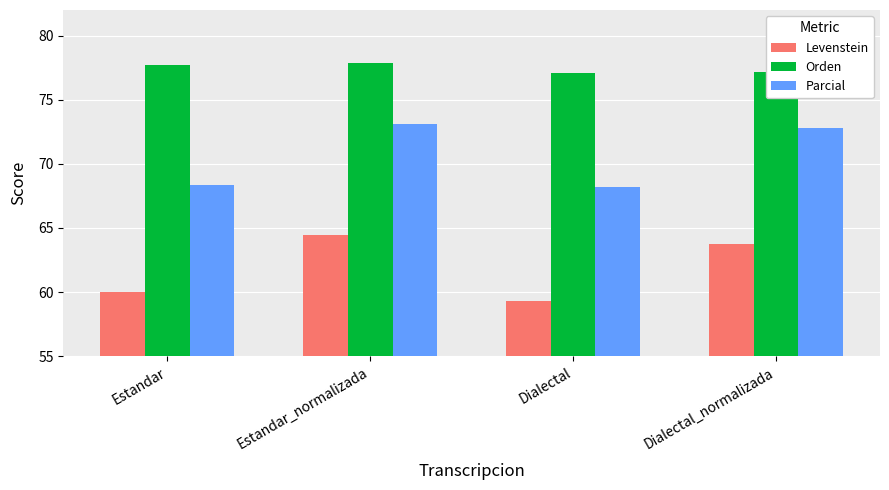

The Orden series shows 77.2 at Dialectal_normalizada. True or false?

True